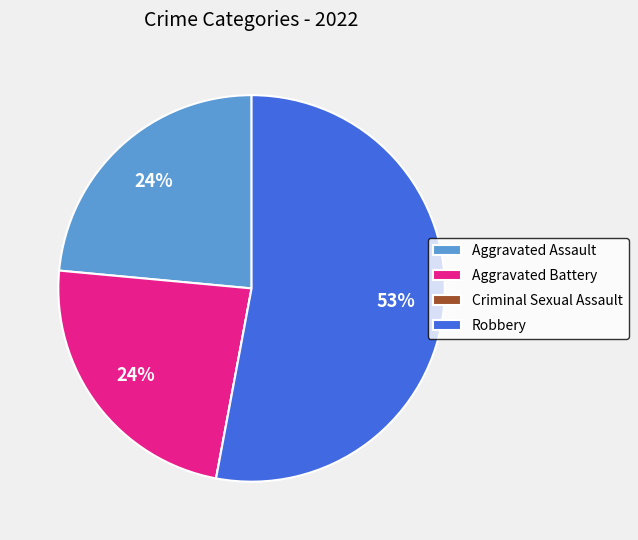

To the nearest percent, what is the average slice percentage?

25%